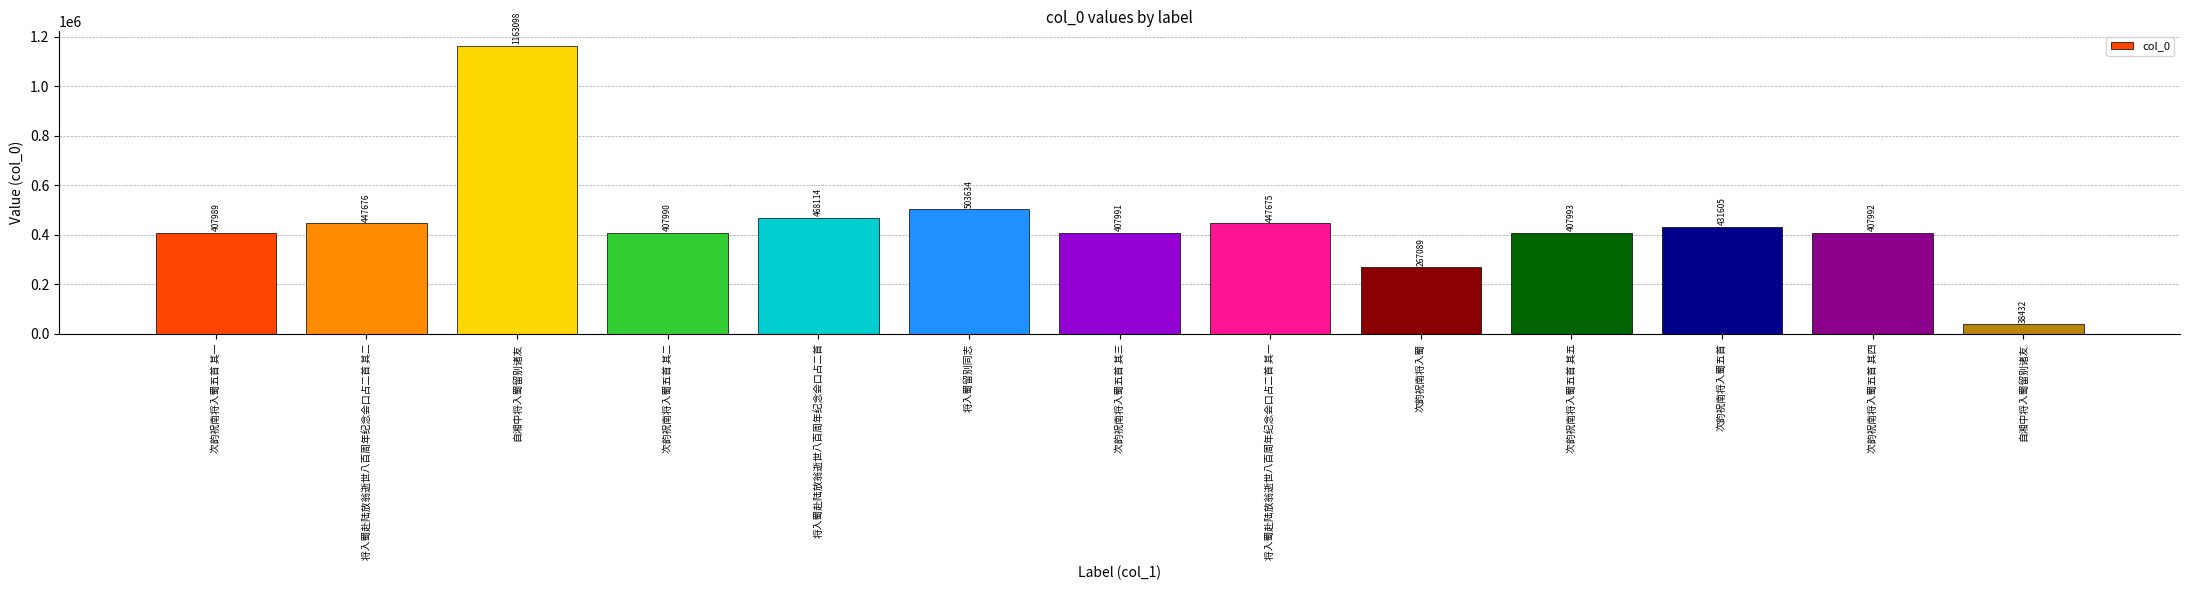

How many distinct data groups are displayed?

1